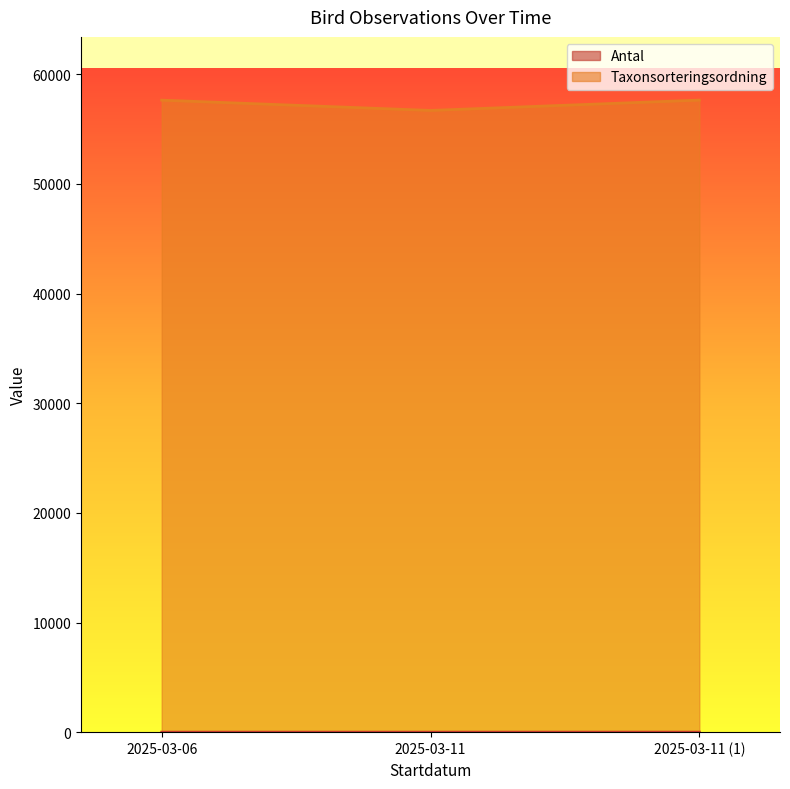

Count the number of categories in the chart.

3